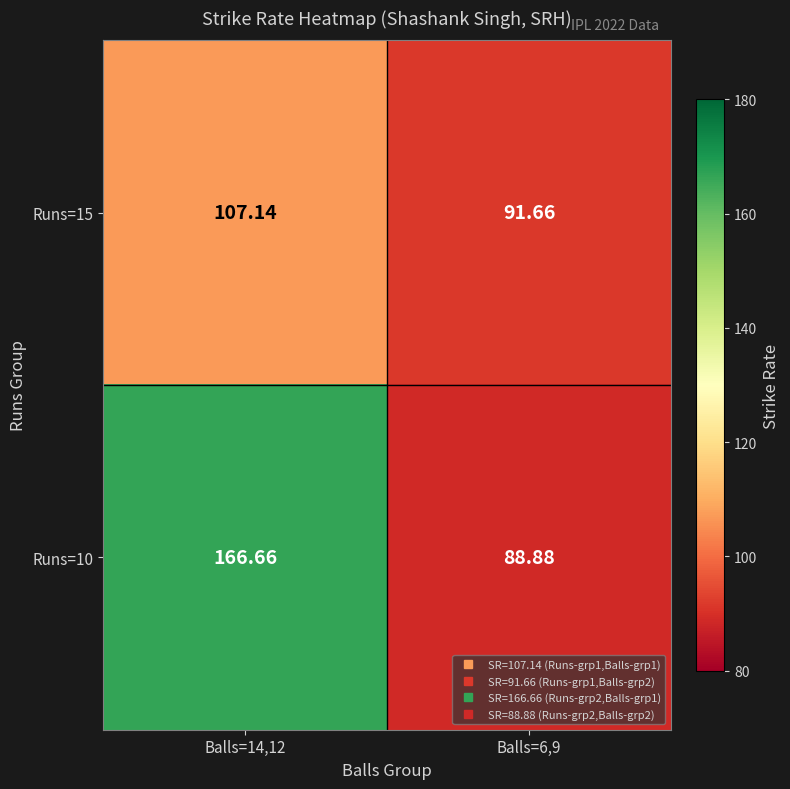

Count the number of categories in the chart.

2